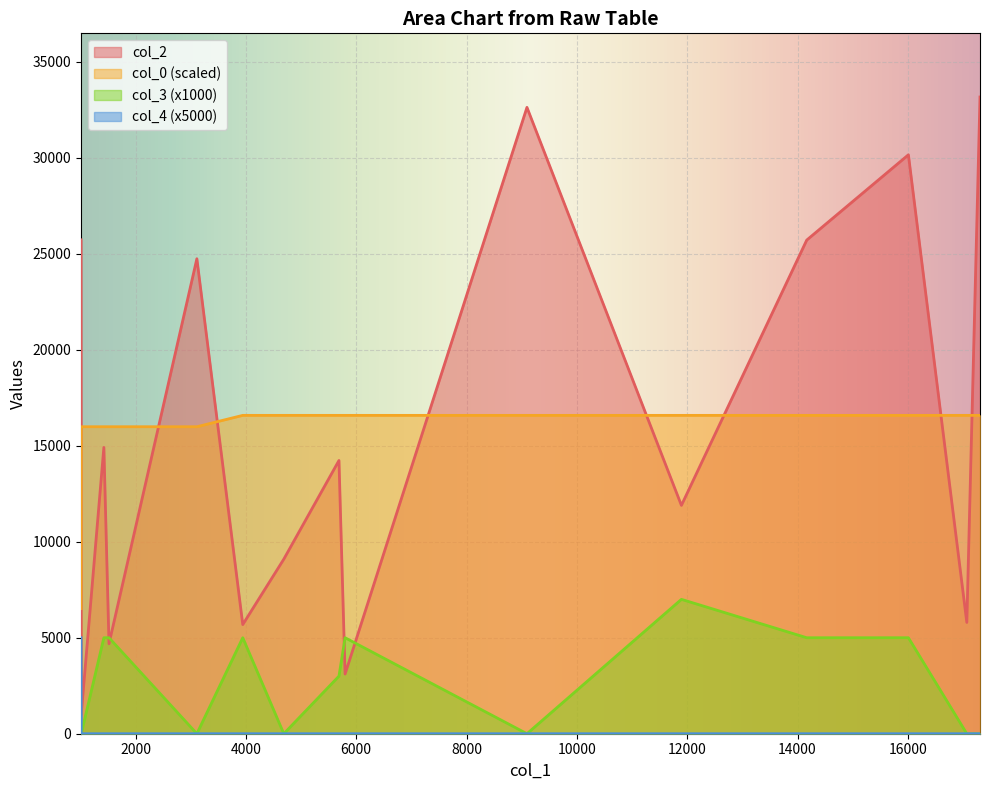

The col_0 series shows 15992.2 at 1015. True or false?

True